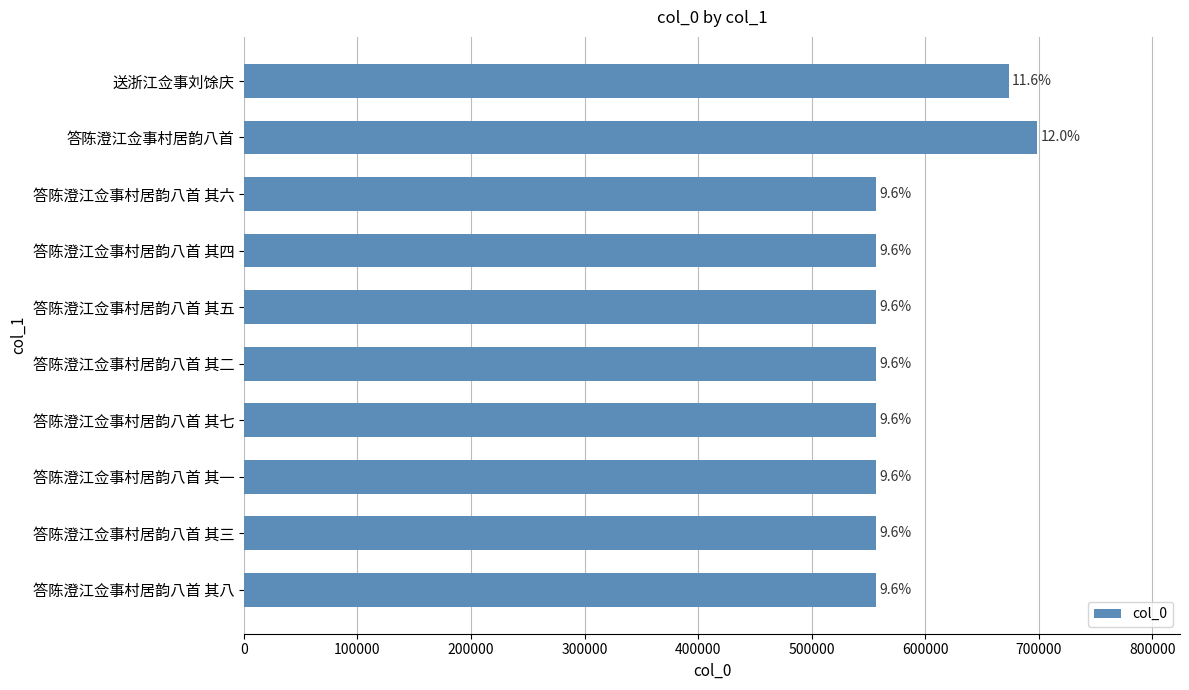

How many bars are there in total?

10